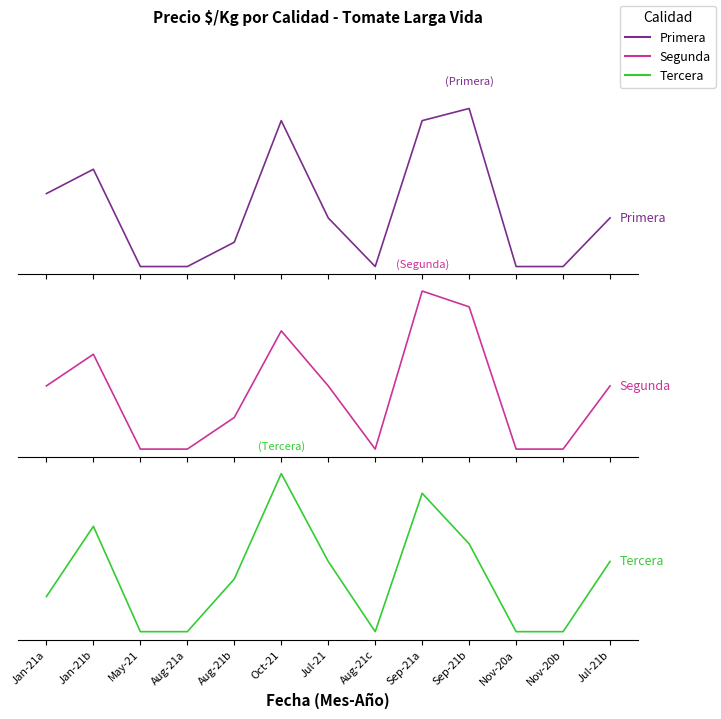

What is the lowest value of the Tercera series?

225